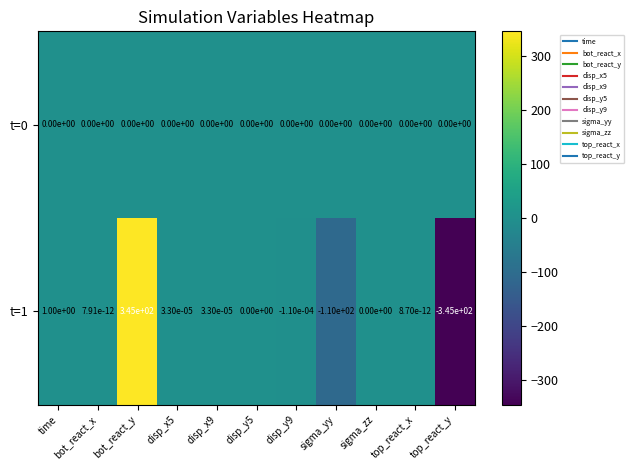

Is it true that t=1 equals 0.0 at bot_react_x?

True